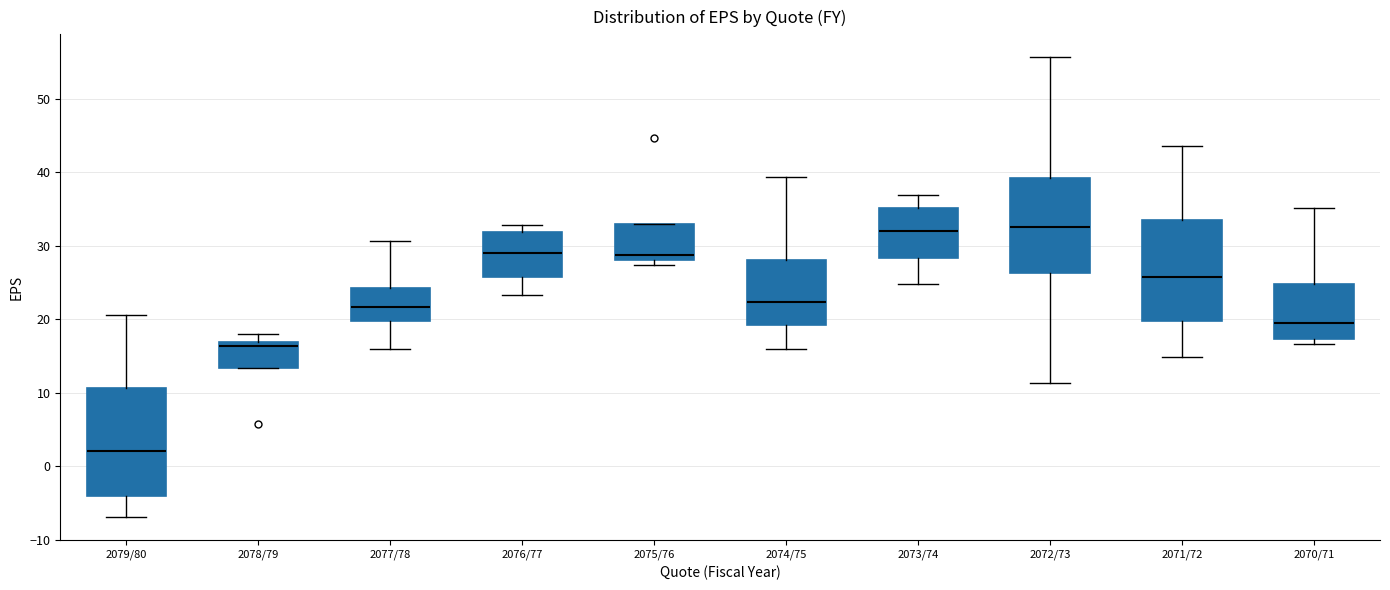

Where is the upper edge of the box for 2078/79 on the y-axis? The values are not printed on the chart, so give them approximately, as read against the axis.

17